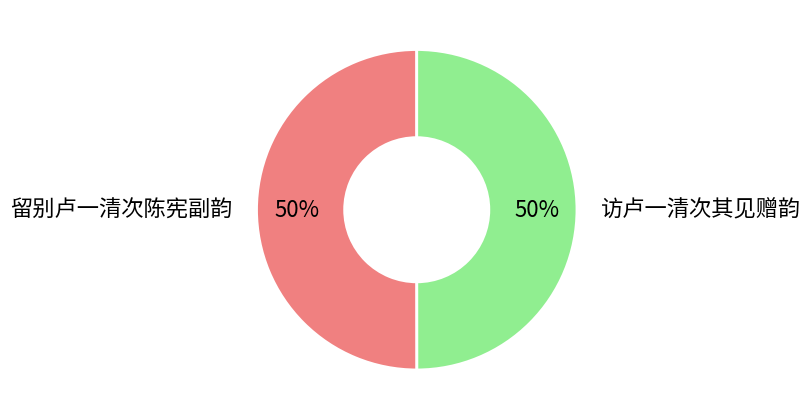

What percentage is the 访卢一清次其见赠韵 slice, to the nearest percent?

50%